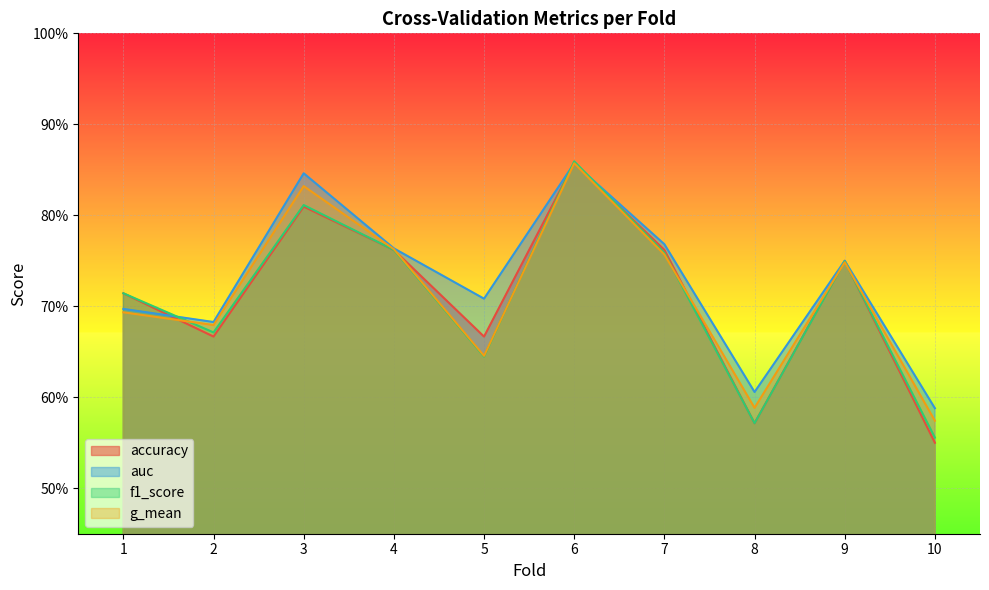

Reading right to left, what are all the values shown in this chart?

accuracy: 0.6	0.8	0.6	0.8	0.9	0.7	0.8	0.8	0.7	0.7
auc: 0.6	0.8	0.6	0.8	0.9	0.7	0.8	0.8	0.7	0.7
f1_score: 0.6	0.7	0.6	0.8	0.9	0.6	0.8	0.8	0.7	0.7
g_mean: 0.6	0.7	0.6	0.8	0.9	0.6	0.8	0.8	0.7	0.7